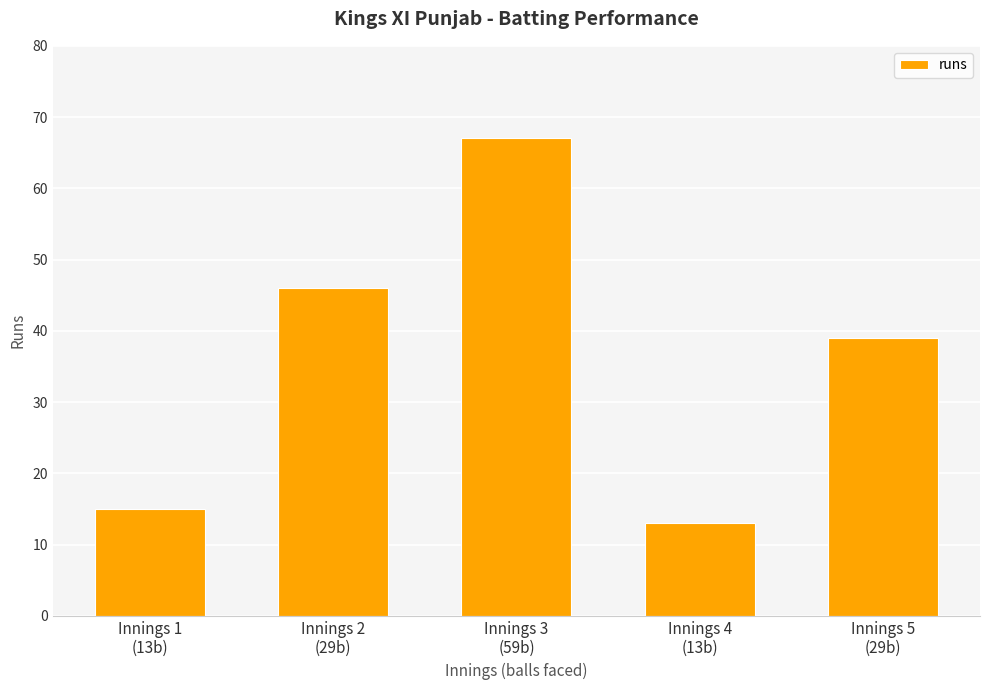

Reading right to left, list all the values displayed in this chart.

Innings 5
(29b)=39	Innings 4
(13b)=13	Innings 3
(59b)=67	Innings 2
(29b)=46	Innings 1
(13b)=15